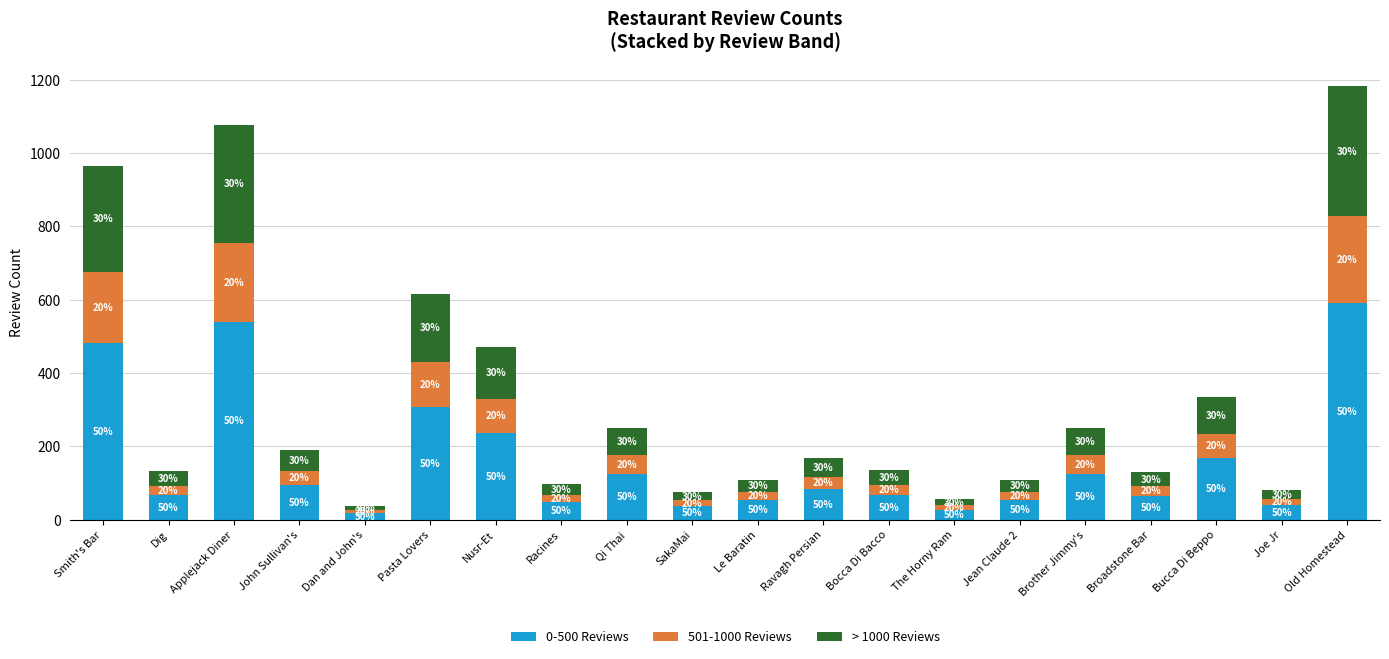

What is the sum of all 501-1000 Reviews values?

1293.6